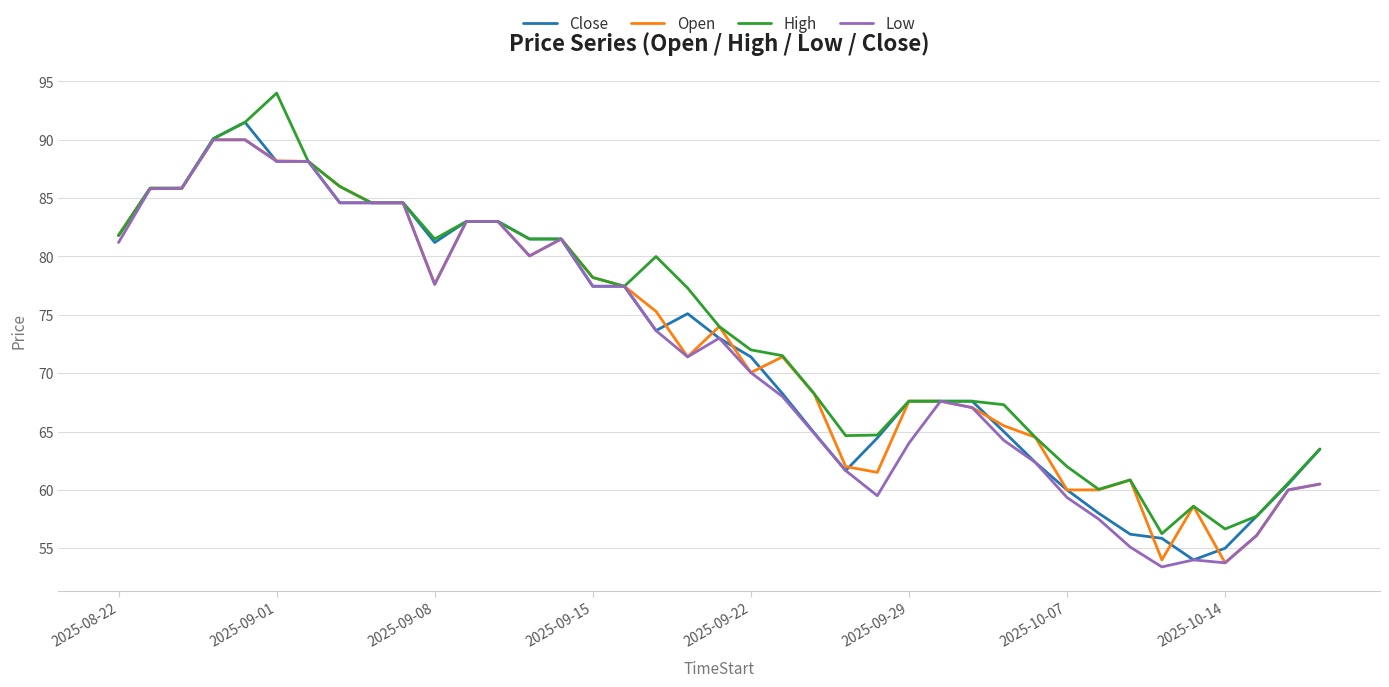

What is the greatest value displayed?

94.0